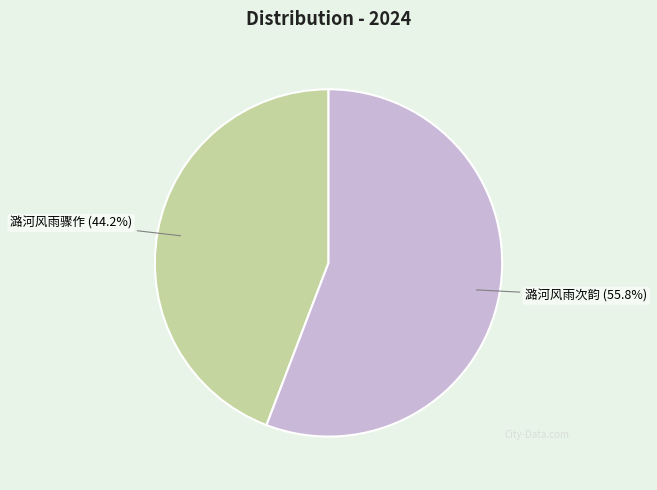

What is the ratio of the value at 潞河风雨骤作 to the value at 潞河风雨次韵?

0.8